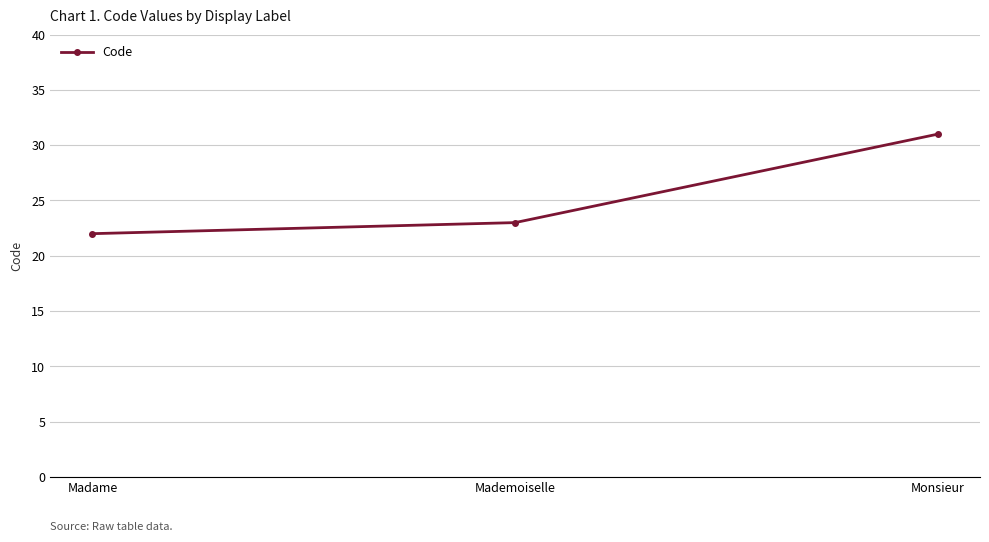

The chart shows a value of 23 at Mademoiselle. True or false?

True